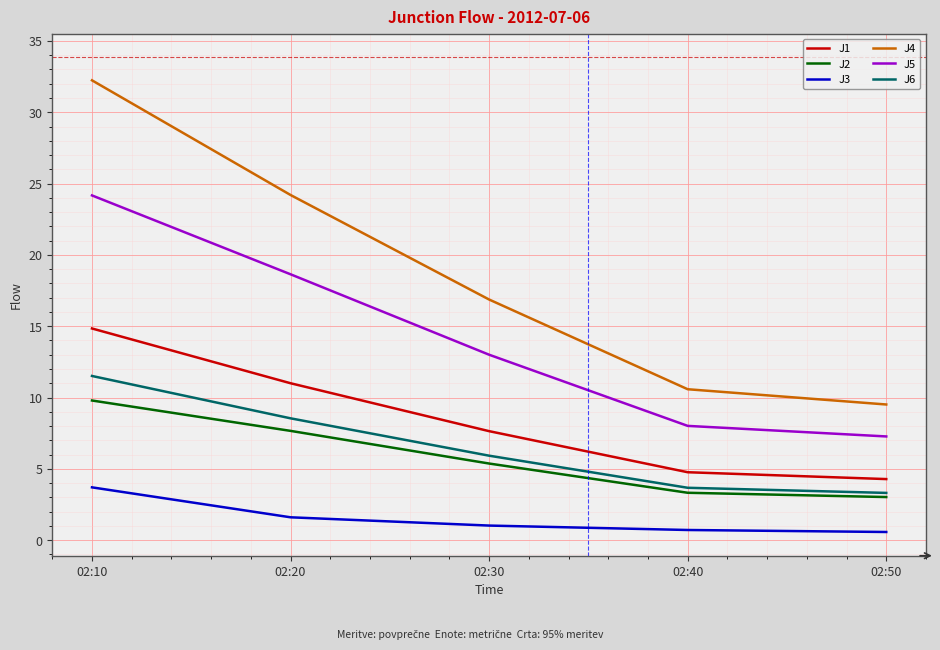

True or false: J3 and J2 intersect in this chart.

False